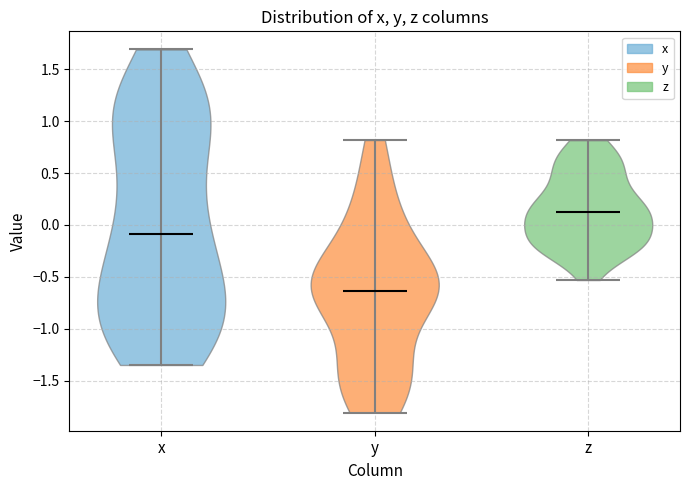

Reading left to right, read every violin against the y-axis: where its median line is, and the lowest and highest points it reaches. The values are not printed on the chart, so give them approximately, as read against the axis.

x: median line -0.10, lowest point -1.35, highest point 1.70
y: median line -0.65, lowest point -1.80, highest point 0.80
z: median line 0.10, lowest point -0.55, highest point 0.80